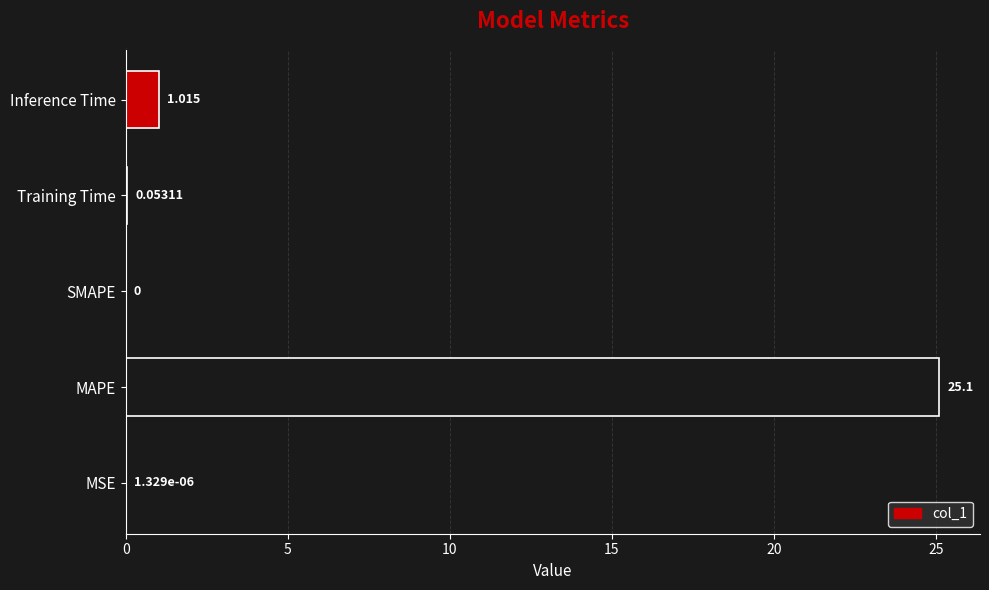

At which label is the value closest to 12?

Inference Time